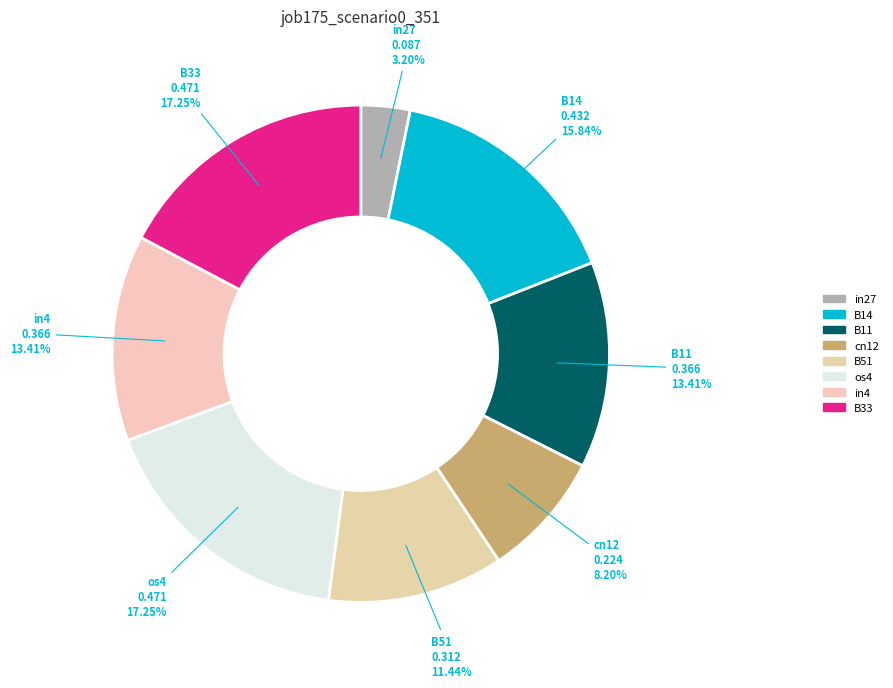

What is the smallest slice in the pie chart?

in27